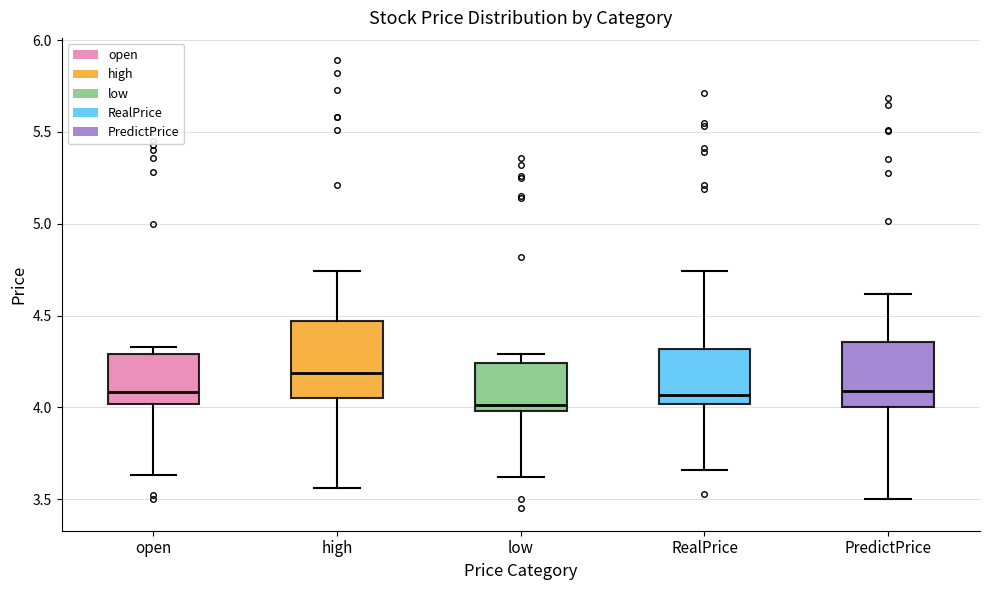

Reading left to right, read every box against the y-axis: the position of its median line, the range the box covers, and the ends of its whiskers. The values are not printed on the chart, so give them approximately, as read against the axis.

open: median 4.10, box 4.00 to 4.30, whiskers 3.65 to 4.35
high: median 4.20, box 4.05 to 4.45, whiskers 3.55 to 4.75
low: median 4.00 (just above the box's lower edge), box 4.00 to 4.25, whiskers 3.60 to 4.30
RealPrice: median 4.05, box 4.00 to 4.30, whiskers 3.65 to 4.75
PredictPrice: median 4.10, box 4.00 to 4.35, whiskers 3.50 to 4.60